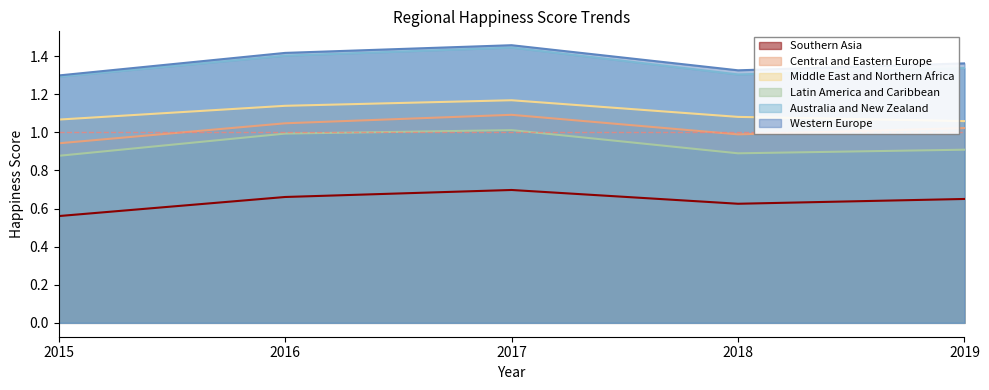

Is it true that Western Europe equals 1.5 at 2017?

True